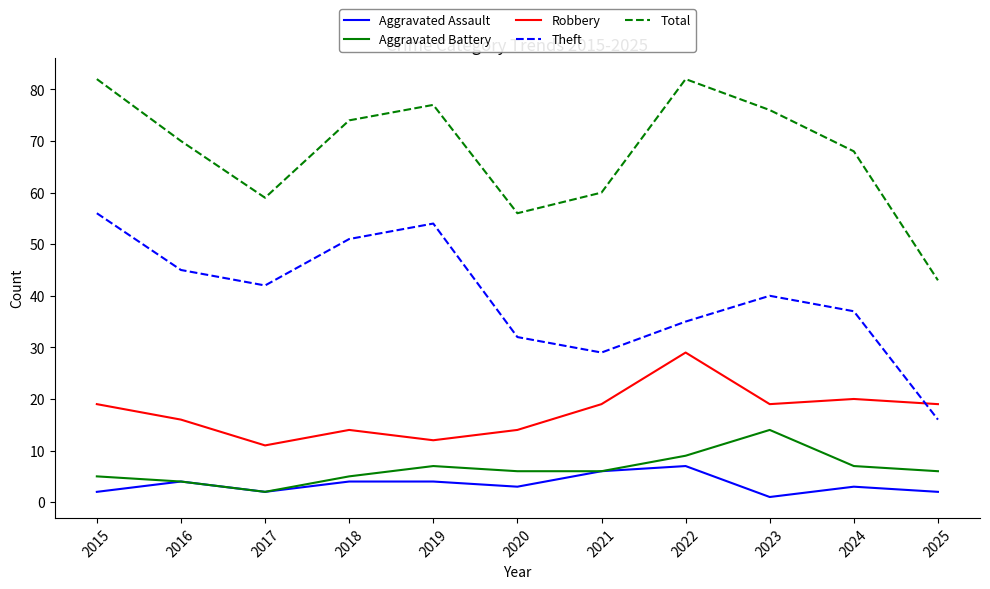

Reading left to right, transcribe all the data shown in this chart.

Aggravated Assault: 2015=2	2016=4	2017=2	2018=4	2019=4	2020=3	2021=6	2022=7	2023=1	2024=3	2025=2
Aggravated Battery: 2015=5	2016=4	2017=2	2018=5	2019=7	2020=6	2021=6	2022=9	2023=14	2024=7	2025=6
Robbery: 2015=19	2016=16	2017=11	2018=14	2019=12	2020=14	2021=19	2022=29	2023=19	2024=20	2025=19
Theft: 2015=56	2016=45	2017=42	2018=51	2019=54	2020=32	2021=29	2022=35	2023=40	2024=37	2025=16
Total: 2015=82	2016=70	2017=59	2018=74	2019=77	2020=56	2021=60	2022=82	2023=76	2024=68	2025=43